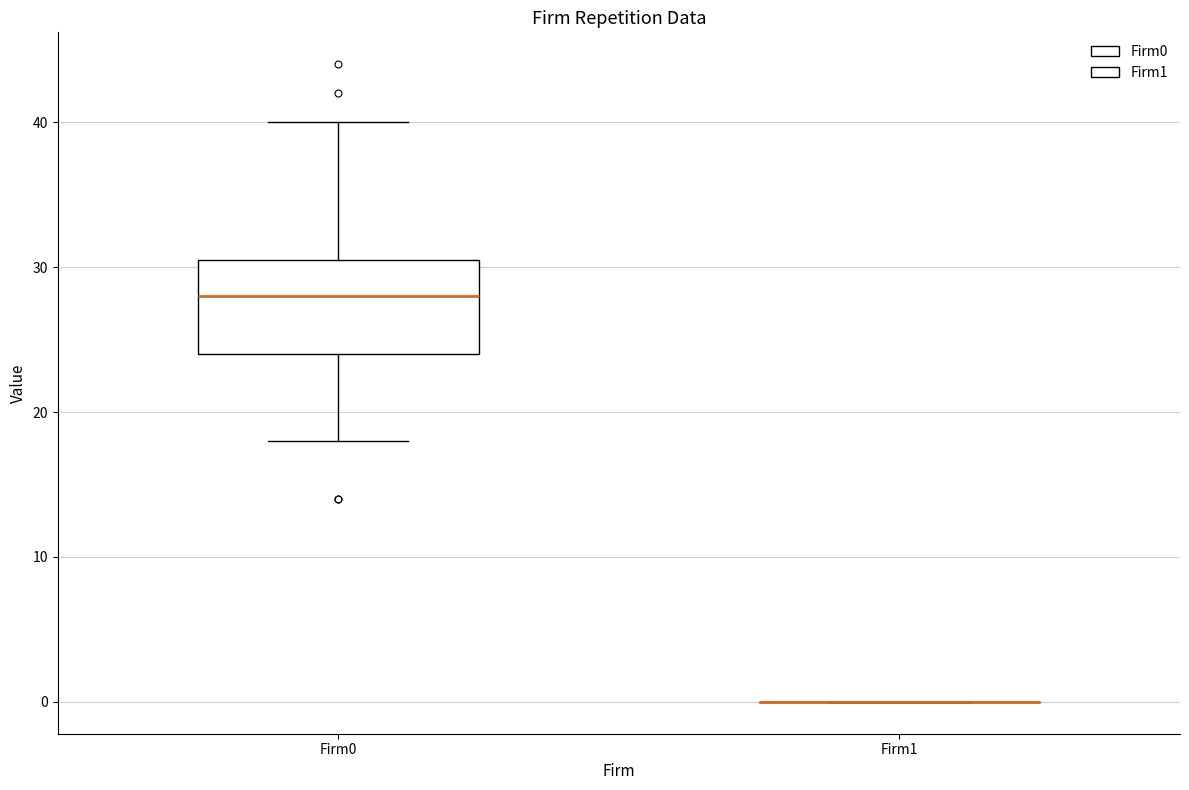

Reading left to right, transcribe this box plot: for each box, give where its median line is, the range the box spans, and where its two whiskers end, as read against the y-axis. The values are not printed on the chart, so give them approximately, as read against the axis.

Firm0: median 28, box 24 to 31, whiskers 18 to 40
Firm1: box collapsed to a line at 0, whiskers 0 to 0